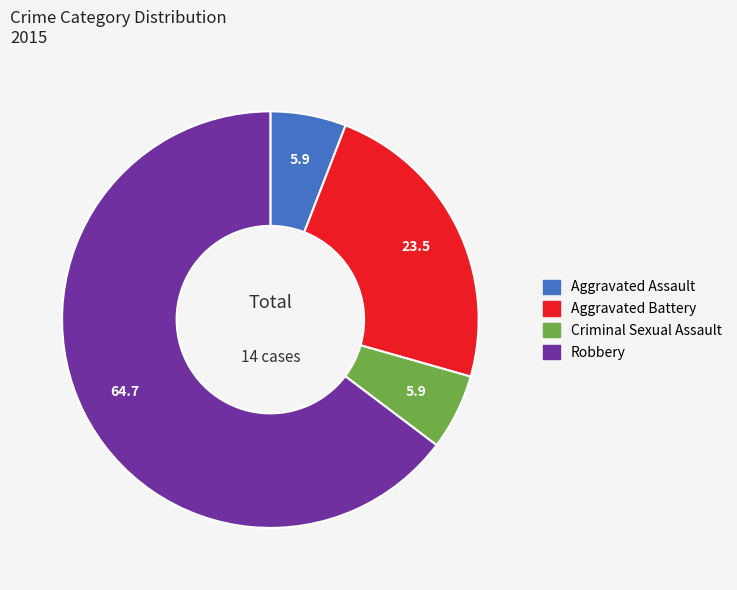

Which category has the biggest portion of the pie?

Robbery